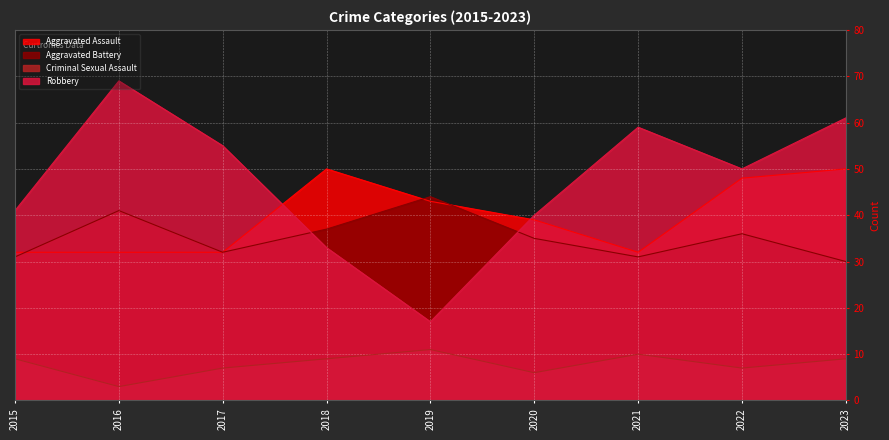

What is the average value of the Criminal Sexual Assault series?

8